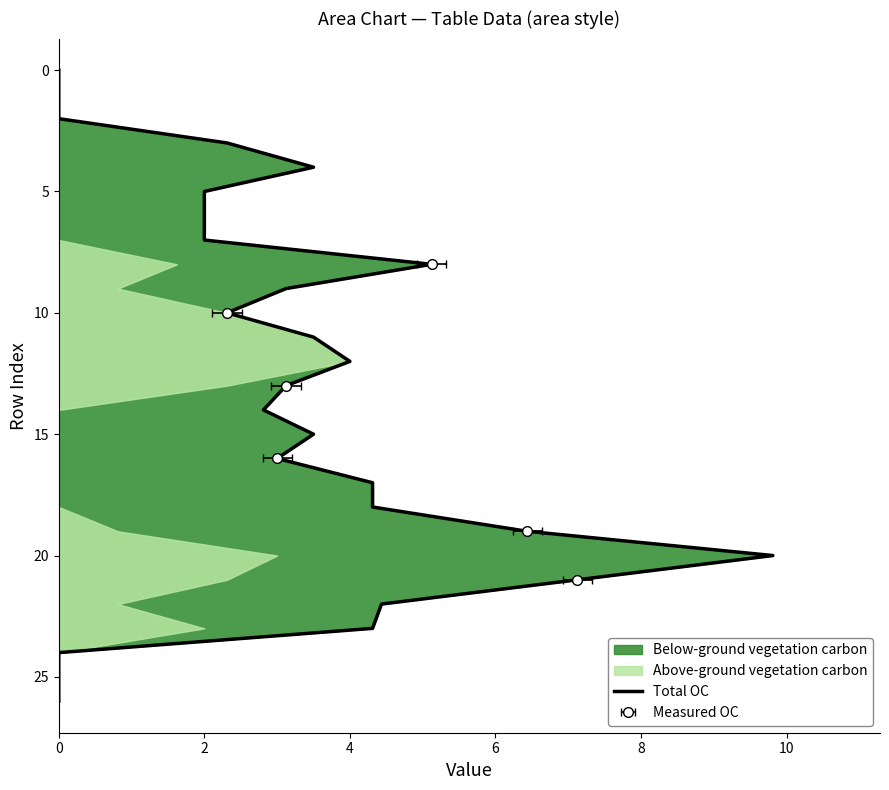

How many lines are shown in the chart?

1